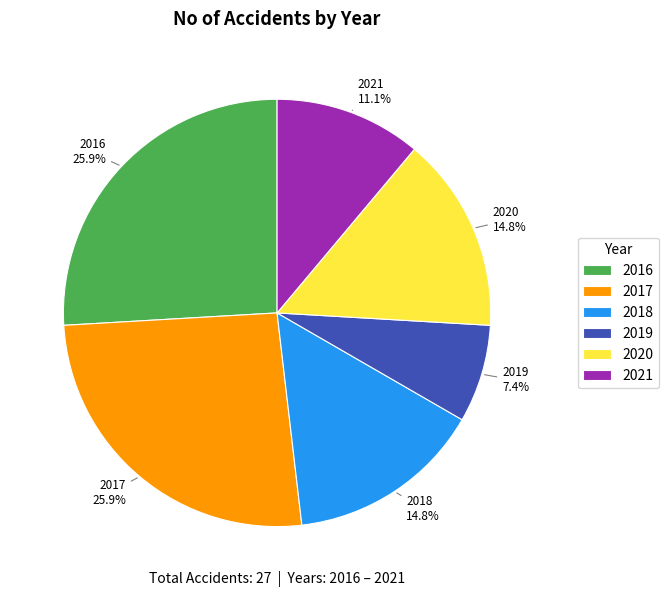

The 2016 slice represents 17% of the pie. True or false?

False